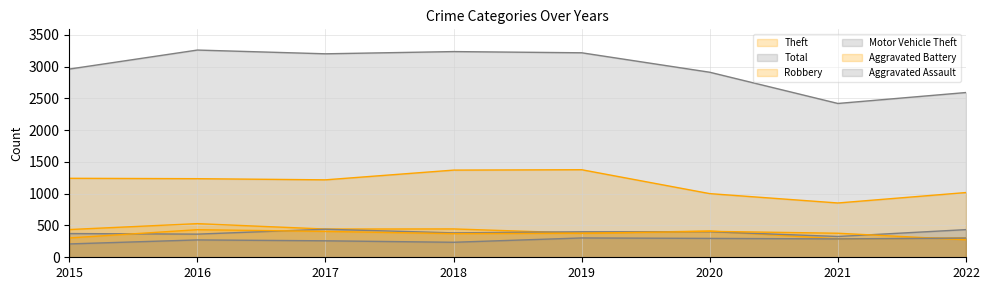

How many interior local peaks does the Aggravated Assault series have?

2